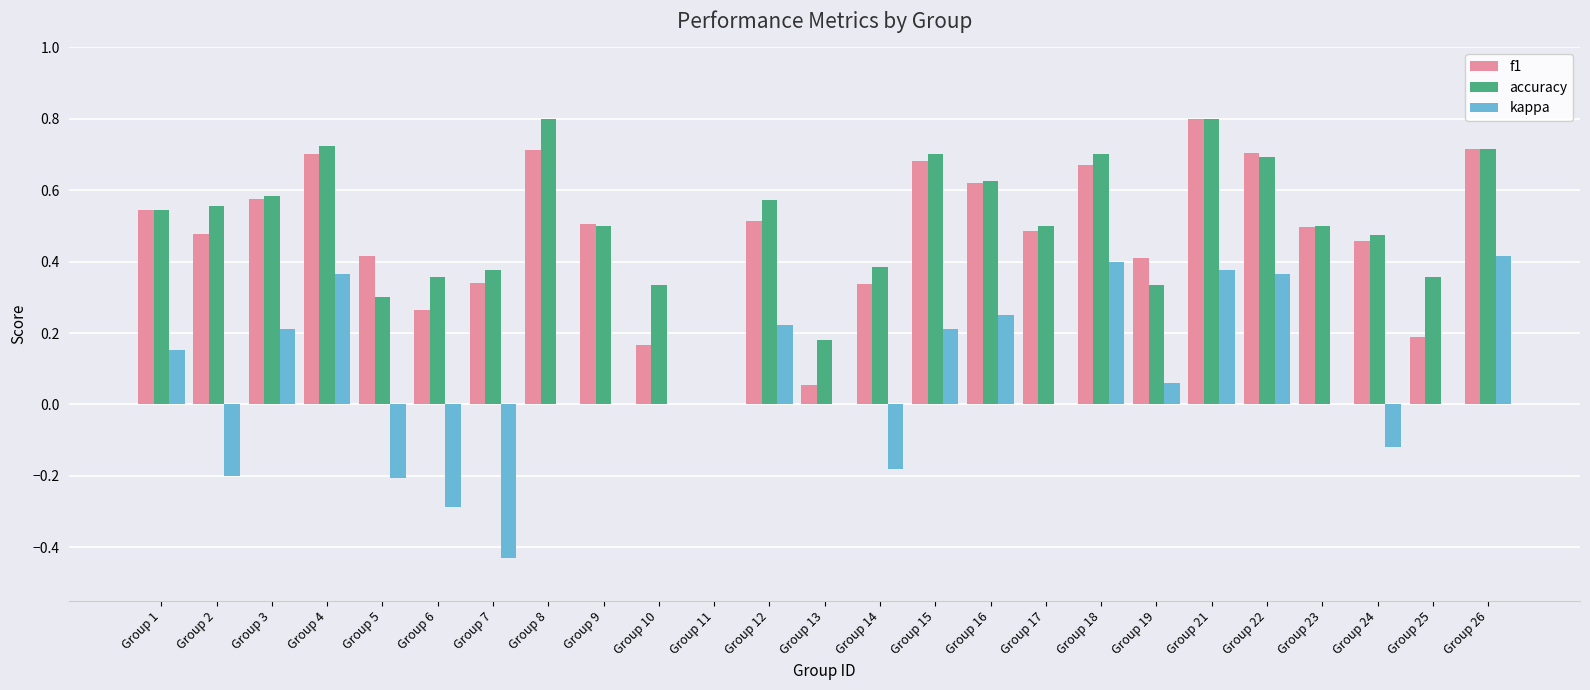

What is the maximum value shown in the chart?

0.8